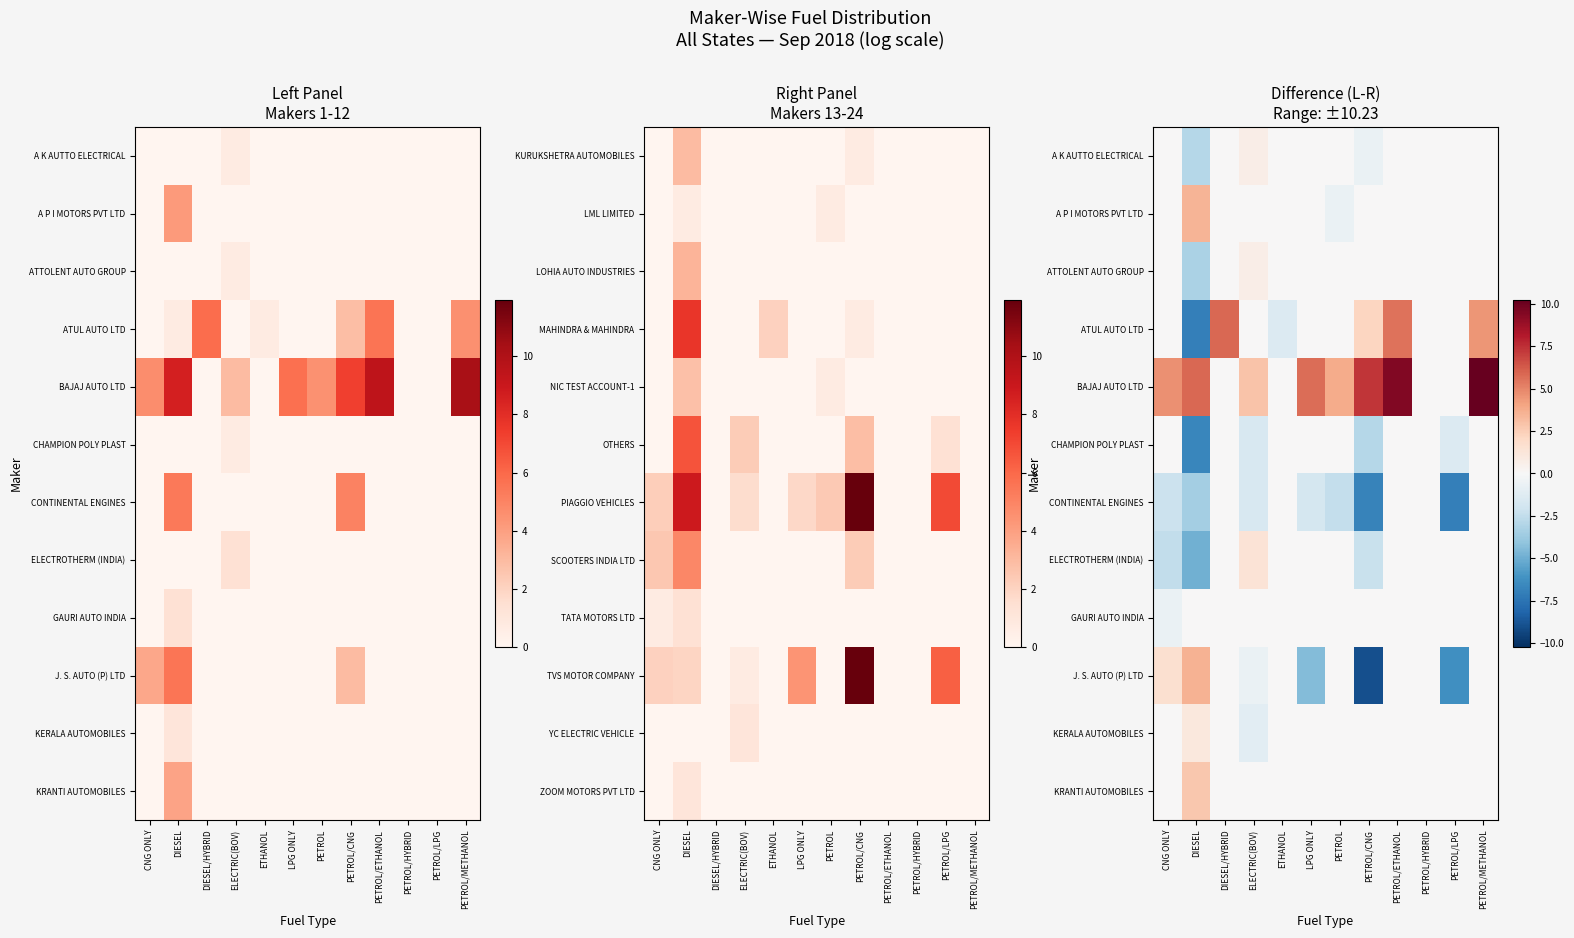

The value of KRANTI AUTOMOBILES at ETHANOL is 0.0. True or false?

True